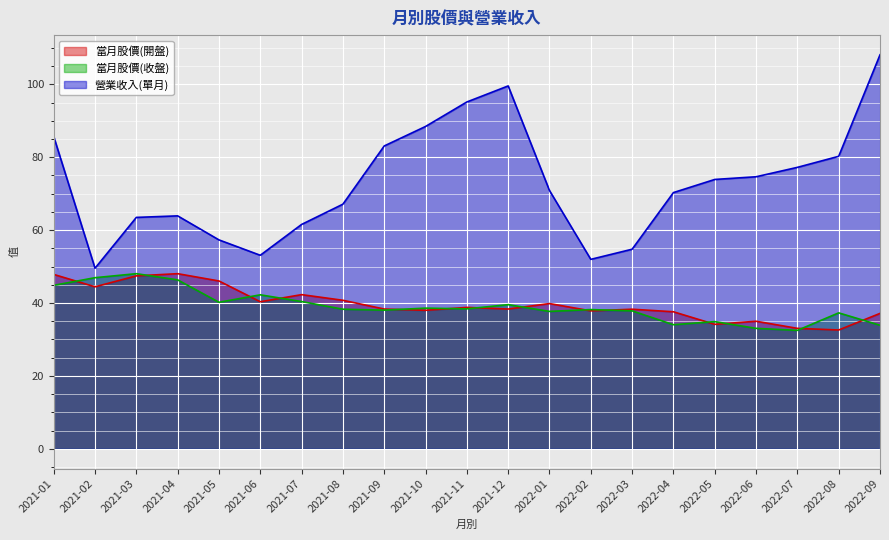

True or false: 當月股價(收盤) and 營業收入(單月) cross at least once.

False